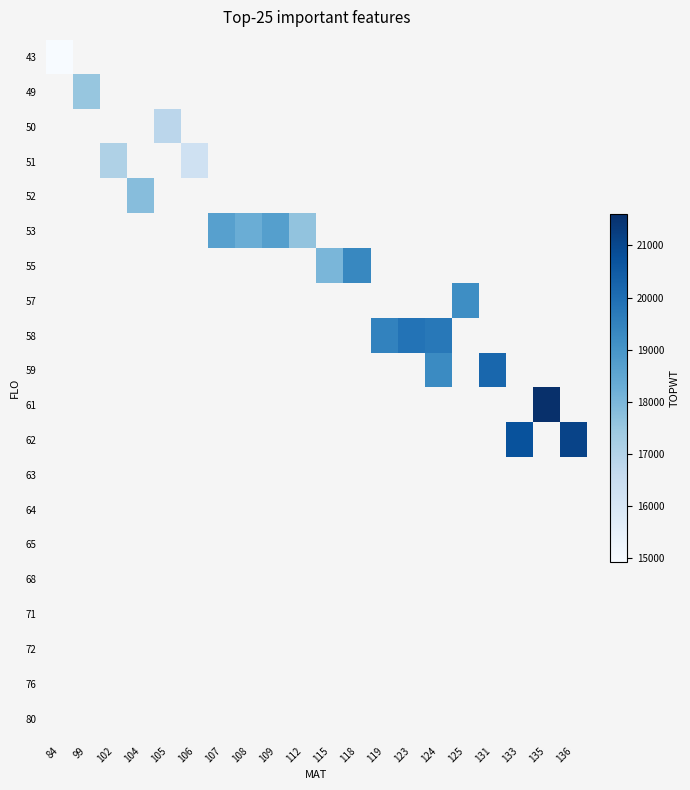

How many categories are shown in the chart?

20